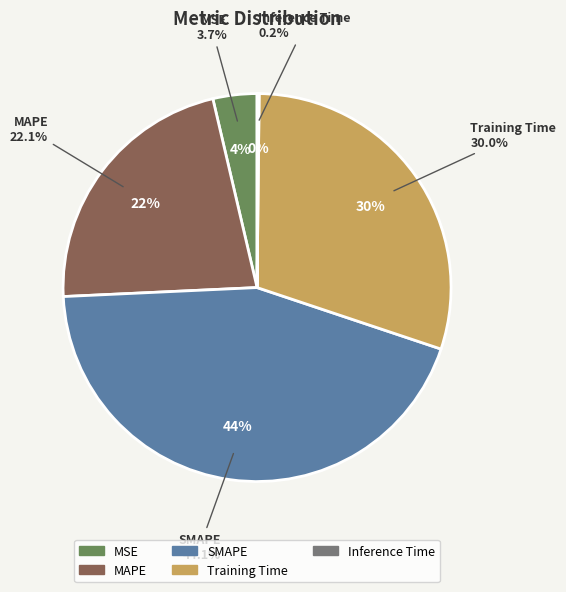

What is the change in value from MSE to SMAPE?

+1.8